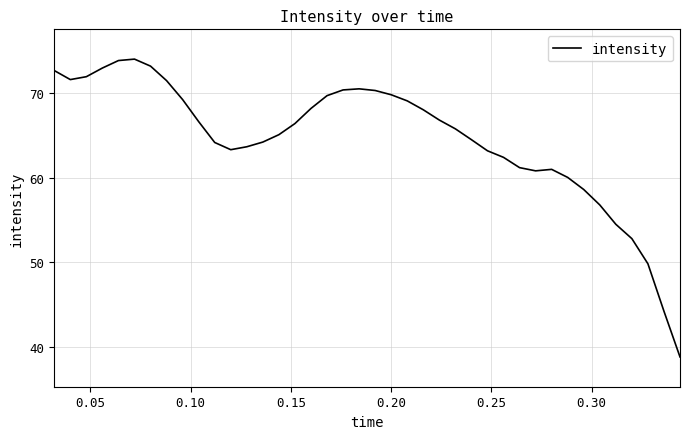

What is the greatest value displayed?

74.0